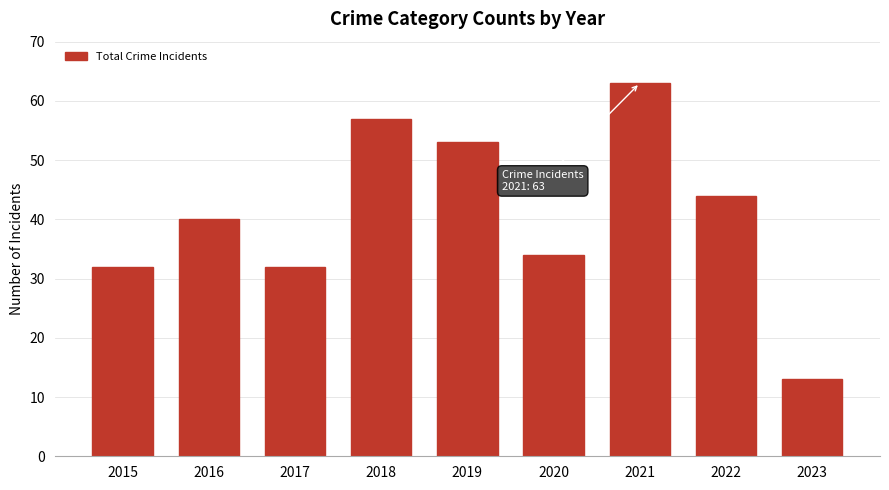

Between 2017 and 2018, which is larger?

2018